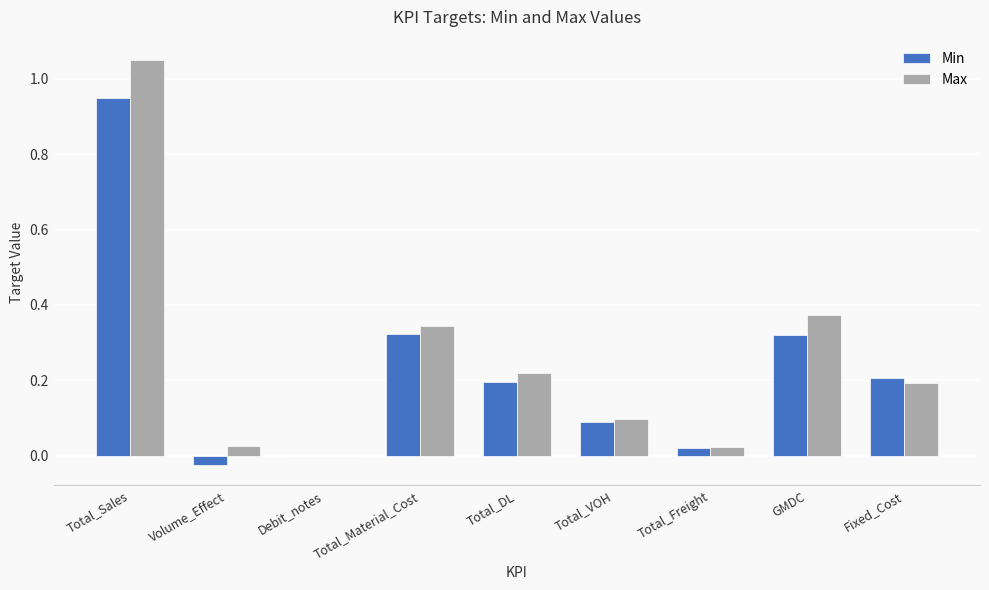

True or false: Min has a value of 0.2 at Total_DL.

True